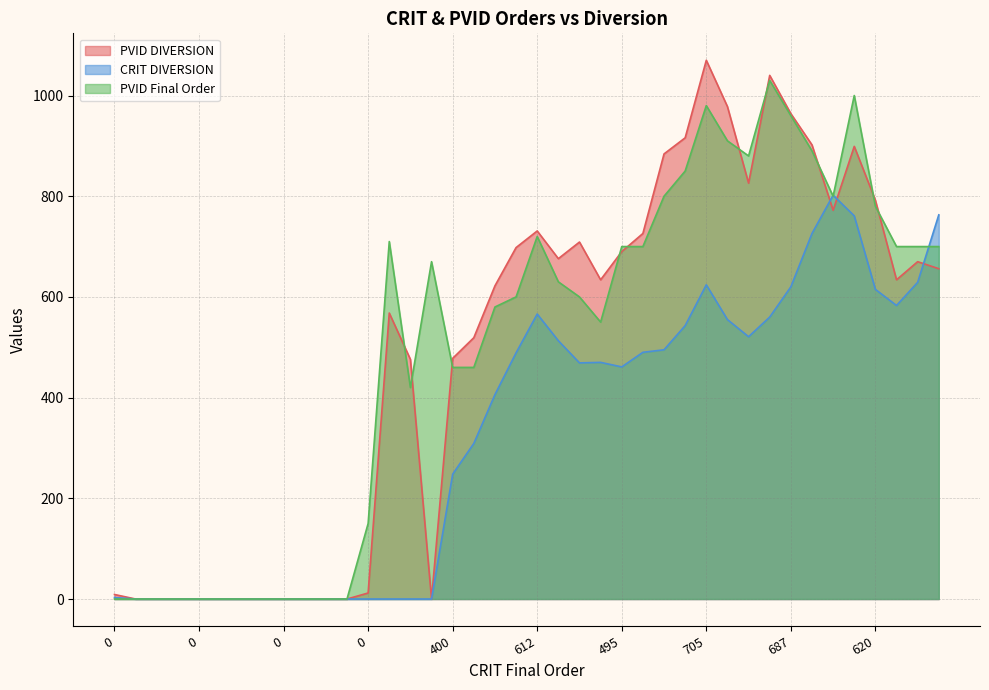

Reading right to left, extract all data points from this chart.

PVID DIVERSION: 656	670	634	792	899	772	902	964	1040	826	978	1070	916	884	726	690	634	709	676	731	698	622	519	478	0	476	568	12	0	0	0	0	0	0	0	0	0	0	0	9
CRIT DIVERSION: 763	629	583	615	761	802	726	620	560	521	555	624	543	495	490	461	470	469	513	566	489	406	309	248	0	0	0	0	0	0	0	0	0	0	0	0	0	0	0	3
PVID Final Order: 700	700	700	780	1000	800	890	960	1030	880	910	980	850	800	700	700	550	600	630	720	600	580	460	460	670	420	710	150	0	0	0	0	0	0	0	0	0	0	0	0